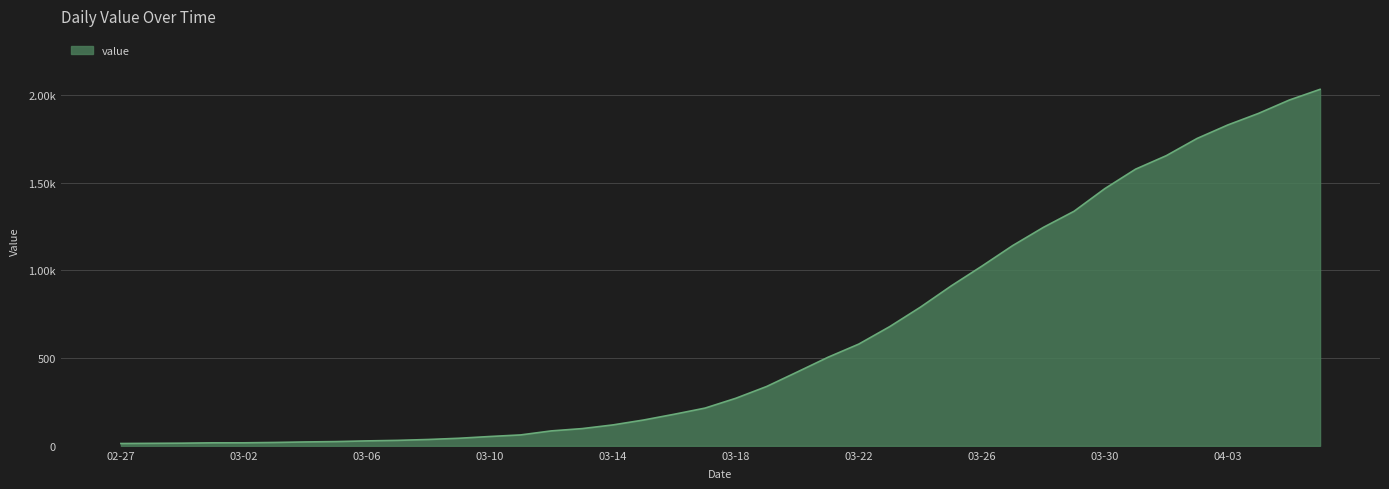

What is the greatest value displayed?

2032